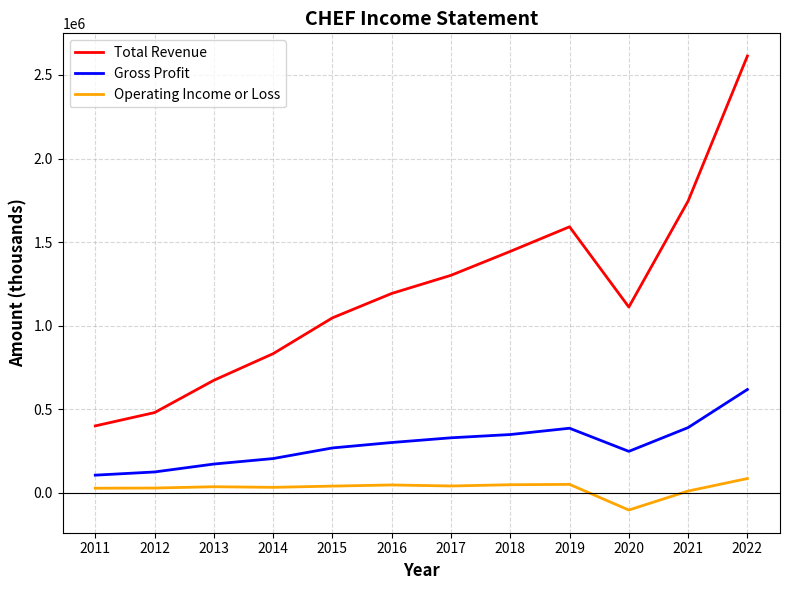

What is the lowest value of the Operating Income or Loss series?

-102700